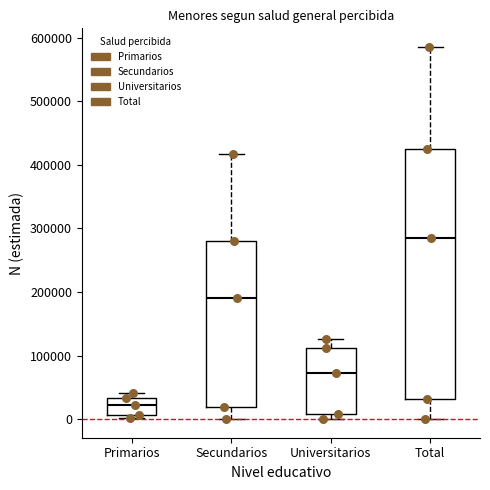

Reading left to right, transcribe this box plot: for each box, give where its median line is, the range the box spans, and where its two whiskers end, as read against the y-axis. The values are not printed on the chart, so give them approximately, as read against the axis.

Primarios: median 20000, box 10000 to 30000, whiskers 0 to 40000
Secundarios: median 190000, box 20000 to 280000, whiskers 0 to 420000
Universitarios: median 70000, box 10000 to 110000, whiskers 0 to 130000
Total: median 290000, box 30000 to 430000, whiskers 0 to 590000